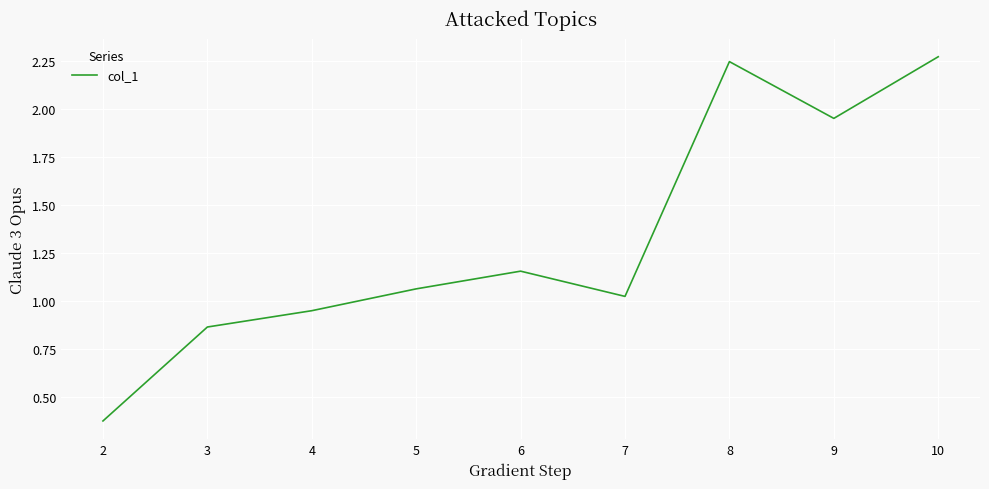

Between 4 and 3, which is larger?

4